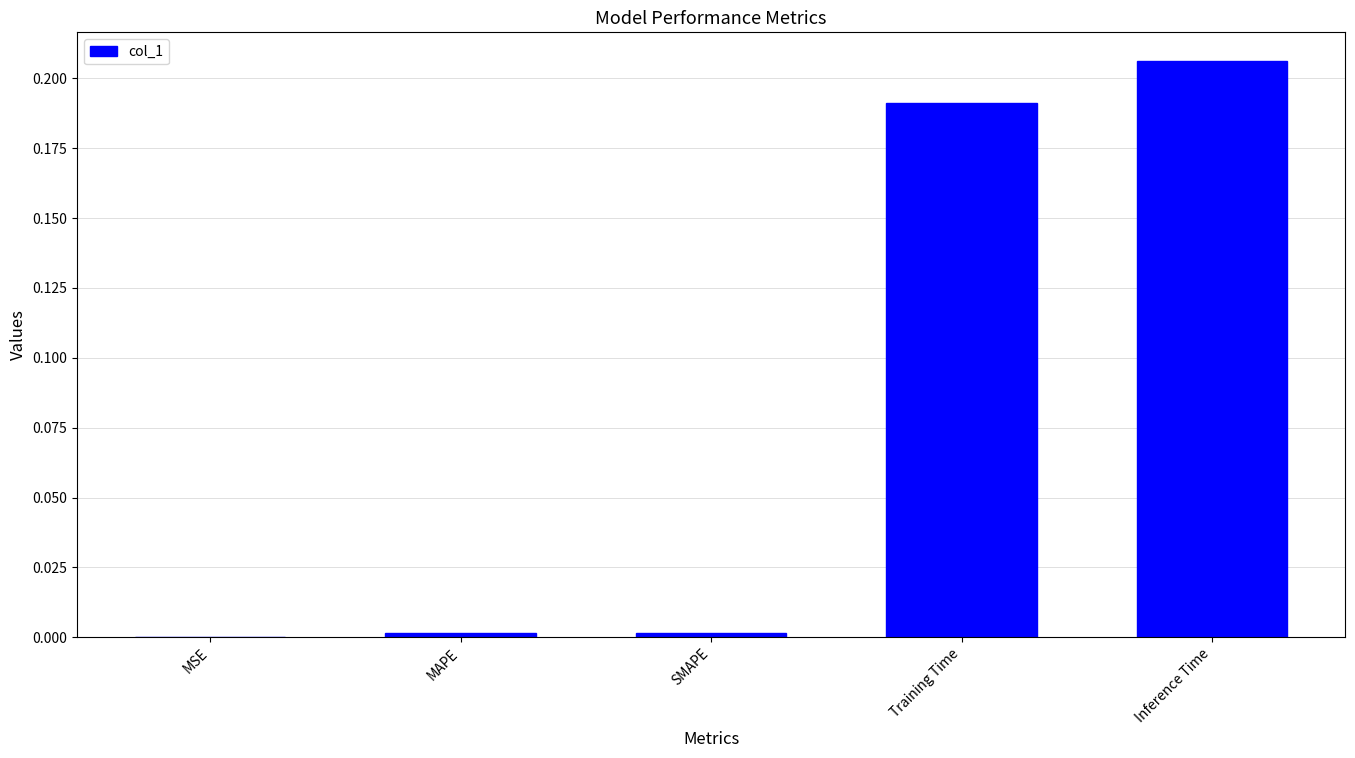

The value at MAPE is 0.0. True or false?

True